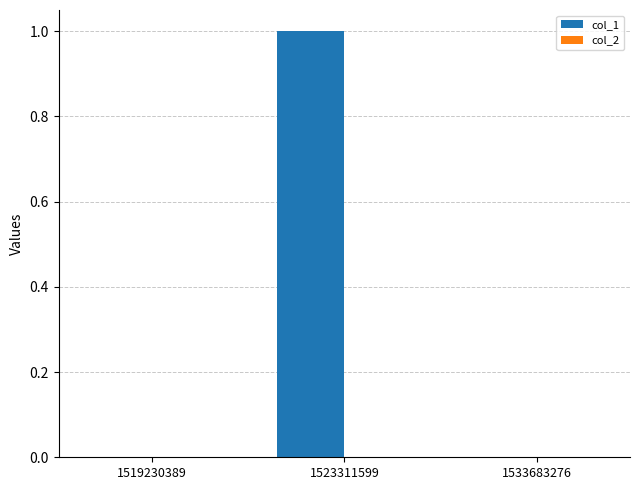

Reading right to left, list all the values displayed in this chart.

1533683276=0	1523311599=1	1519230389=0